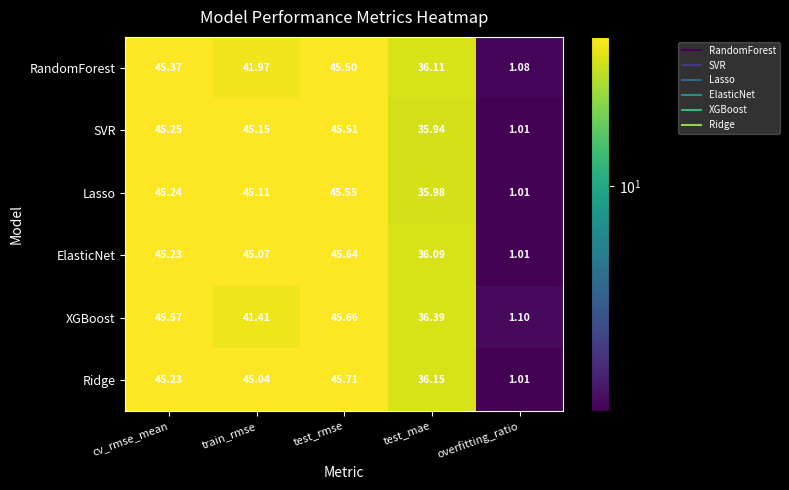

Which series has the widest spread of values?

Ridge